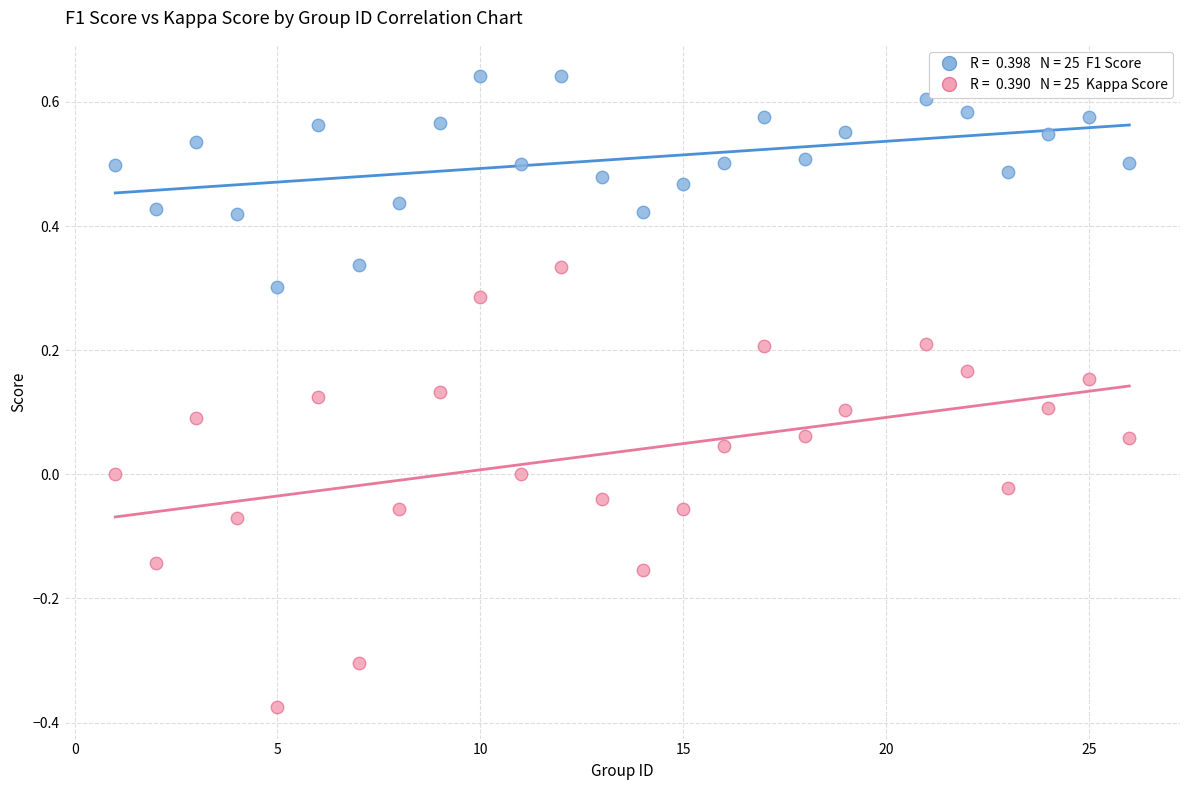

Across all data points, what is the range of X values (max minus min)?

25.0